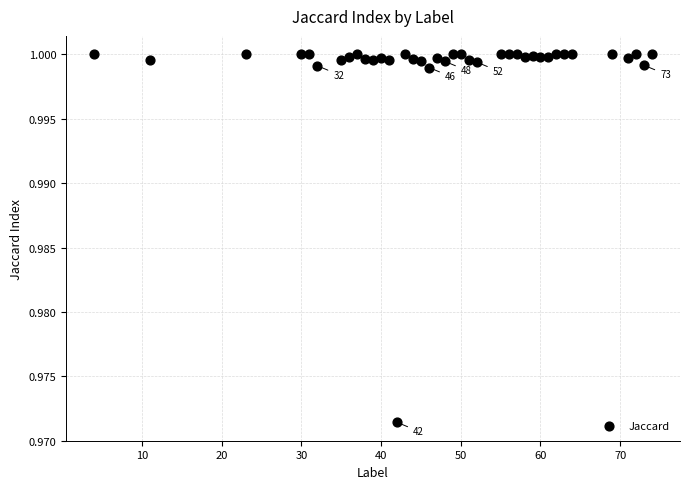

What is the range of X values (max minus min)?

70.0